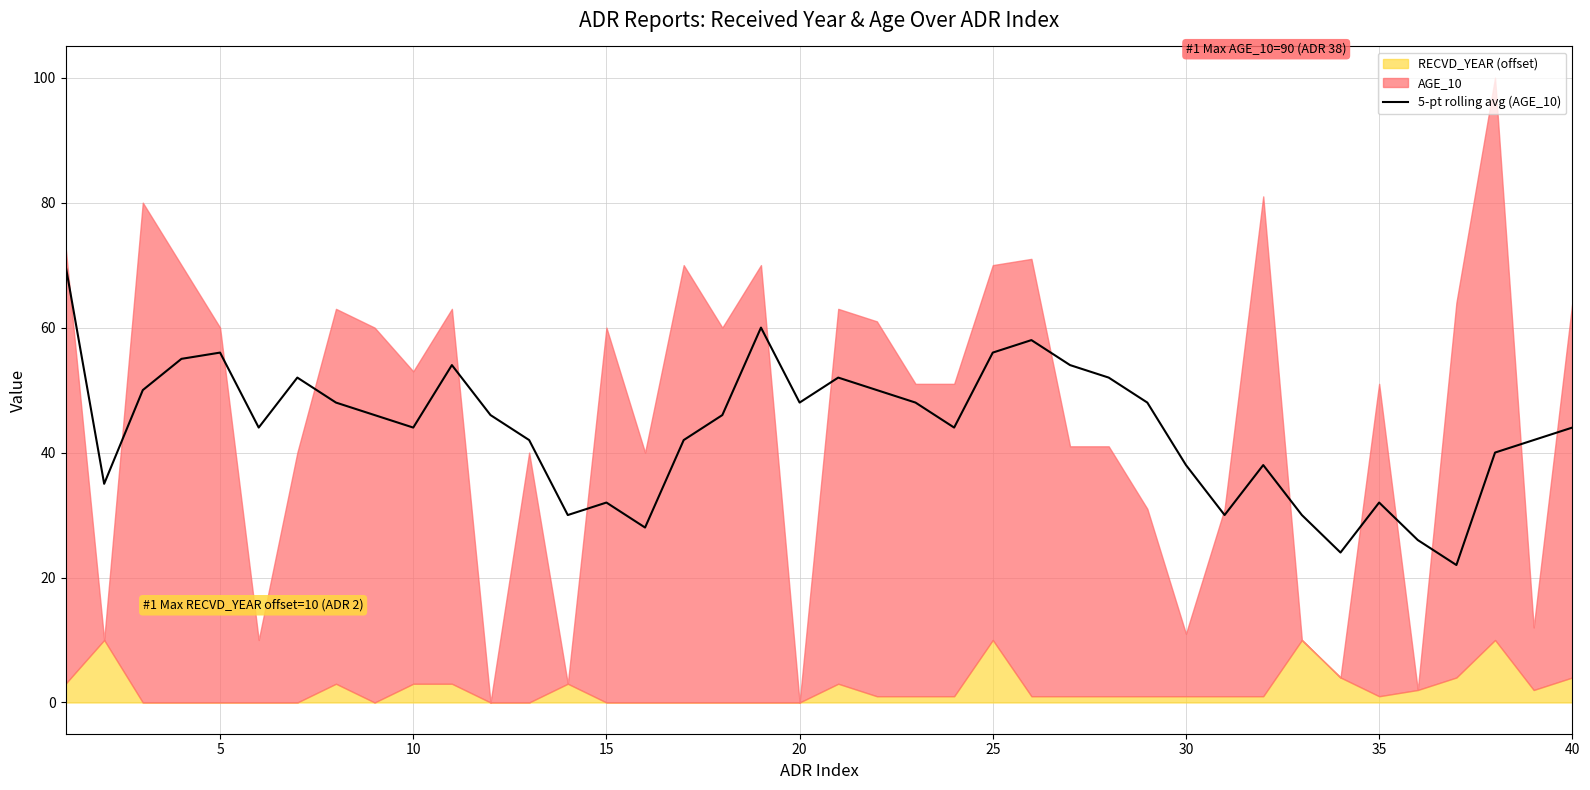

The 5-pt rolling avg (AGE_10) series shows 38 at 30. True or false?

True